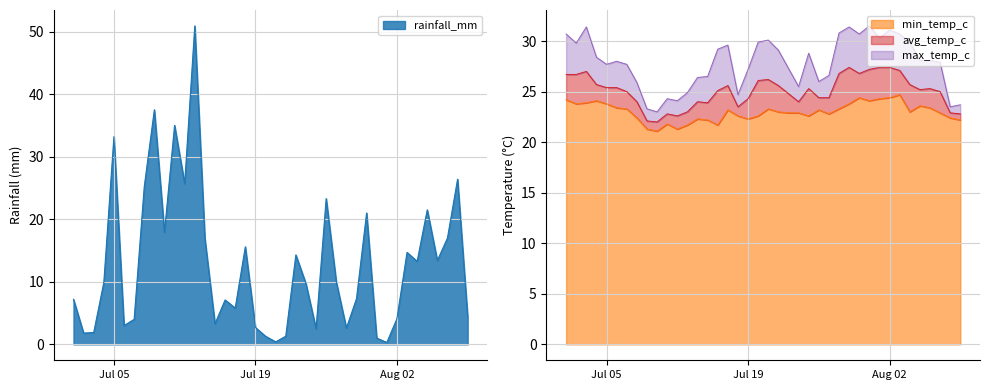

Is it true that rainfall_mm equals 13.3 at 2022-08-04?

True